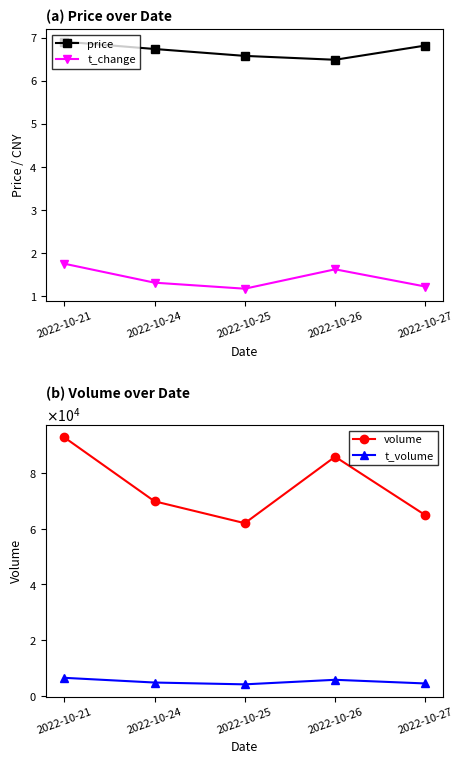

At how many categories does at least one series exceed 91971?

1